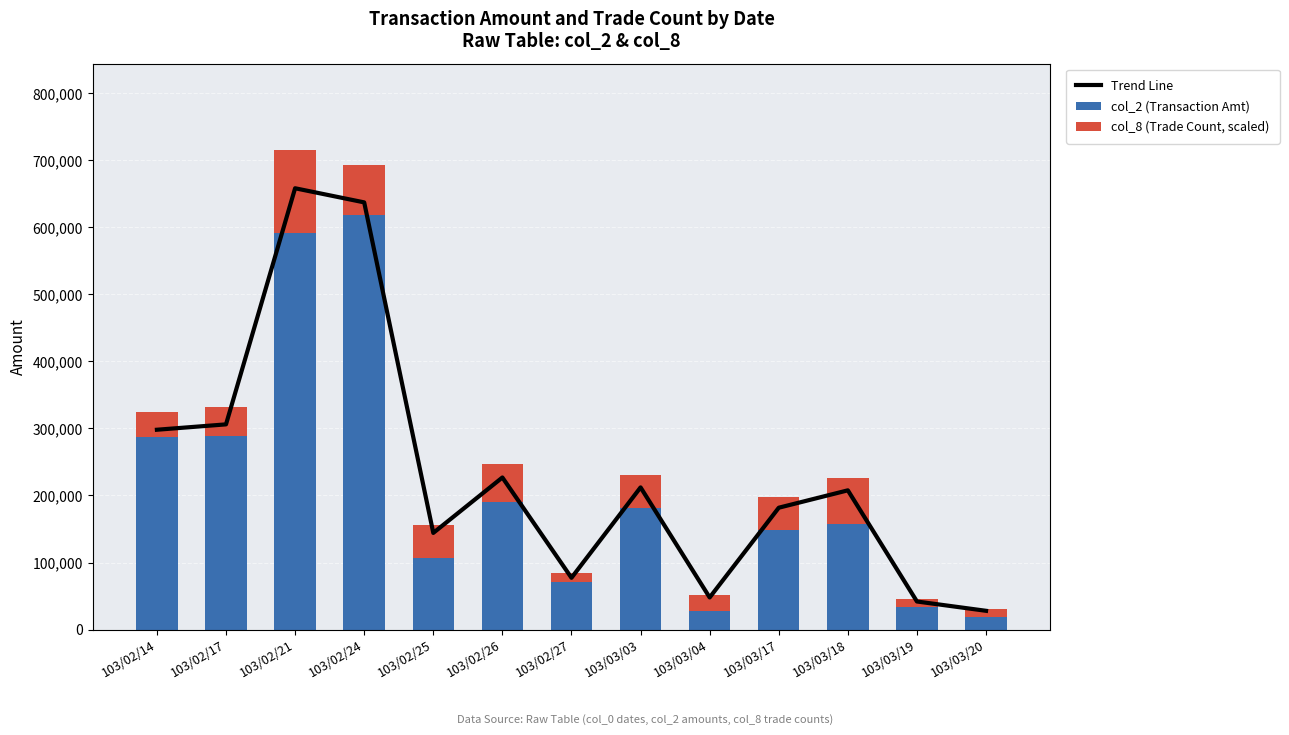

Reading right to left, extract all data points from this chart.

Trend Line: 27939.5	41831.5	207671.1	181733.1	47829.0	212074.7	77159.5	226835.7	144141.9	637250.9	658306.0	306076.2	298068.0
col_2 (Transaction Amt): 18000.0	33100.0	157700.0	148060.0	27250.0	181040.0	71500.0	190900.0	107200.0	618450.0	591860.0	289400.0	286880.0
col_8 (Trade Count, scaled): 12369.0	12369.0	68029.5	49476.0	24738.0	49476.0	12369.0	55660.5	49476.0	74214.0	123690.0	43291.5	37107.0